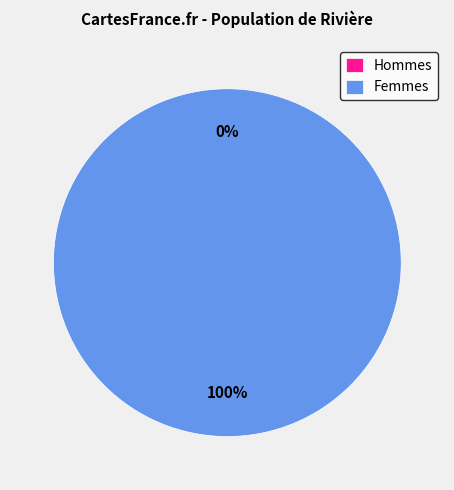

Is there any slice that represents more than half of the pie?

Yes